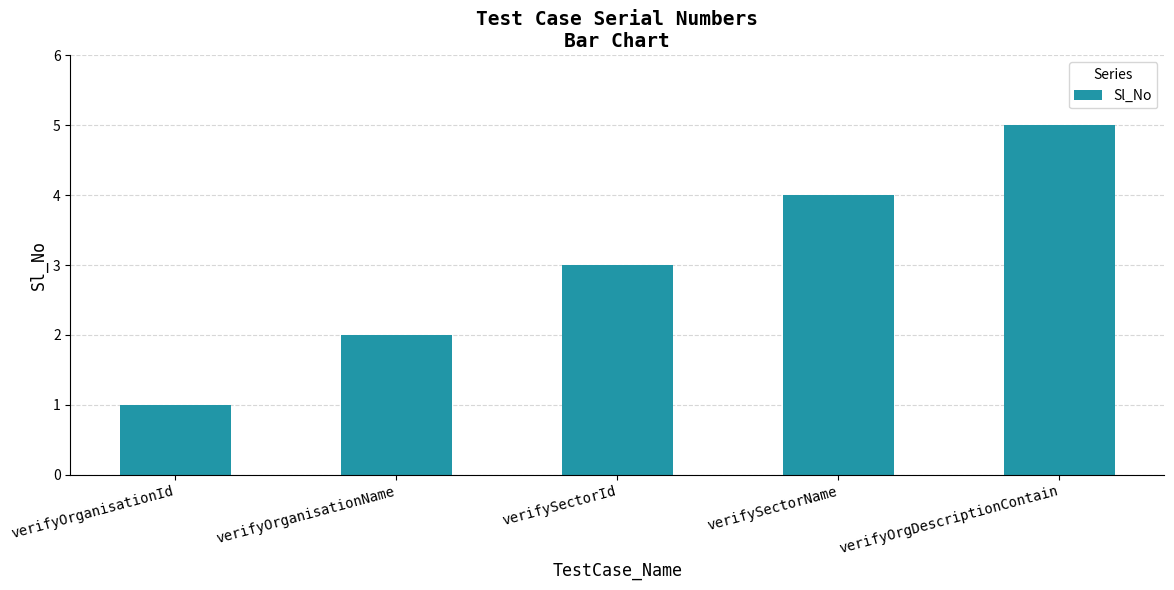

What is the difference between the values at verifySectorId and verifyOrganisationId?

2